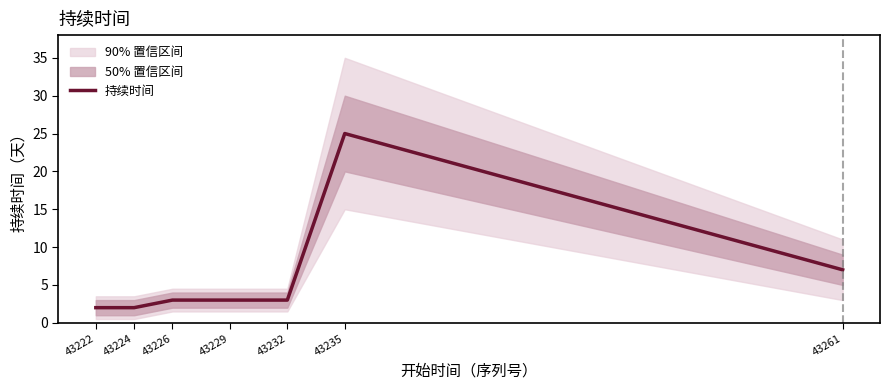

Reading right to left, extract all data points from this chart.

43261=7	43235=25	43232=3	43229=3	43226=3	43224=2	43222=2